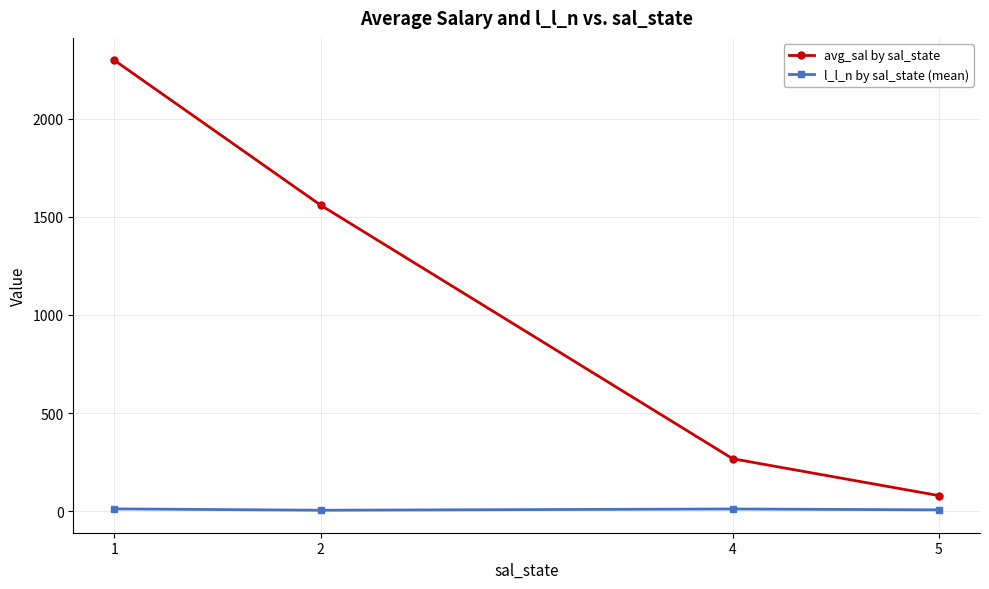

Between 2 and 4, which series saw the biggest shift?

avg_sal by sal_state